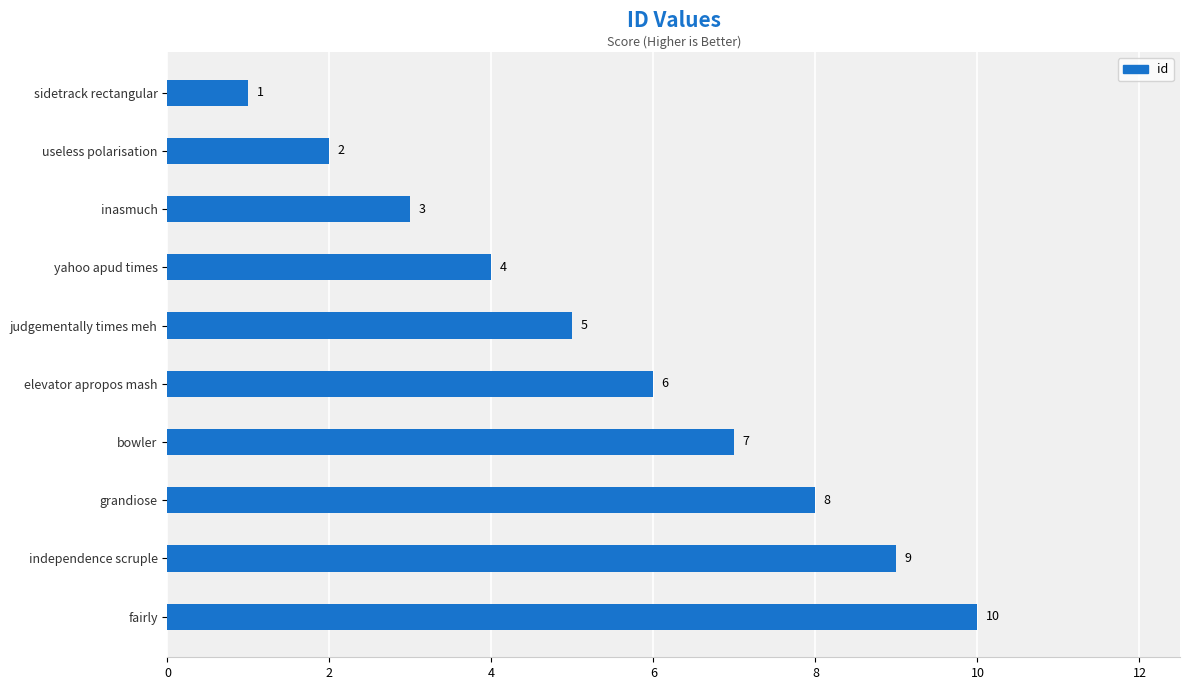

The chart shows a value of 10 at fairly. True or false?

True